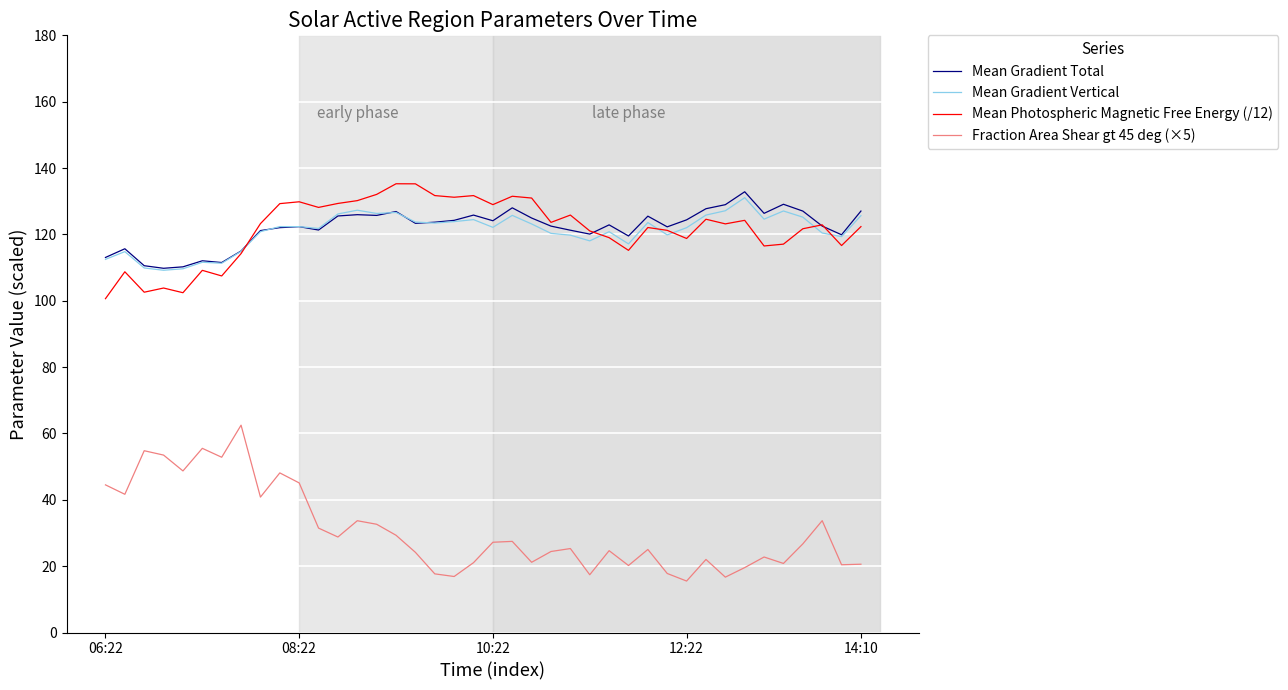

What are all the series names shown in the legend?

Mean Gradient Total, Mean Gradient Vertical, Mean Photospheric Magnetic Free Energy (/12), Fraction Area Shear gt 45 deg (×5)